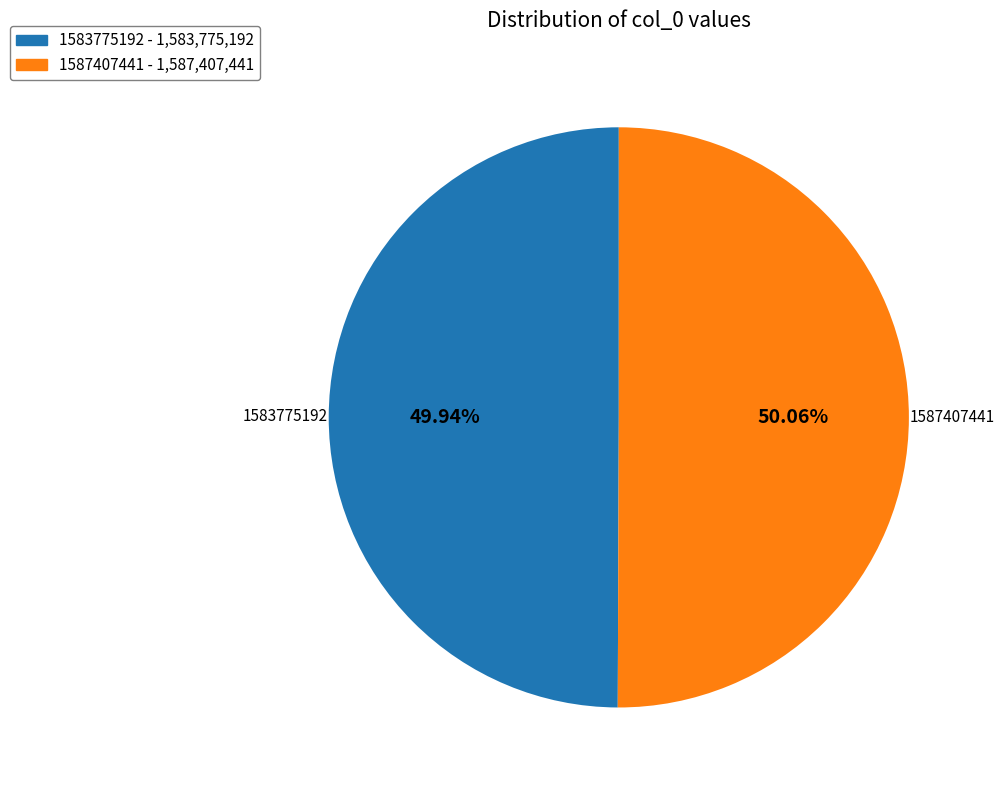

Is the sum of 1583775192 and 1587407441 greater than half?

Yes